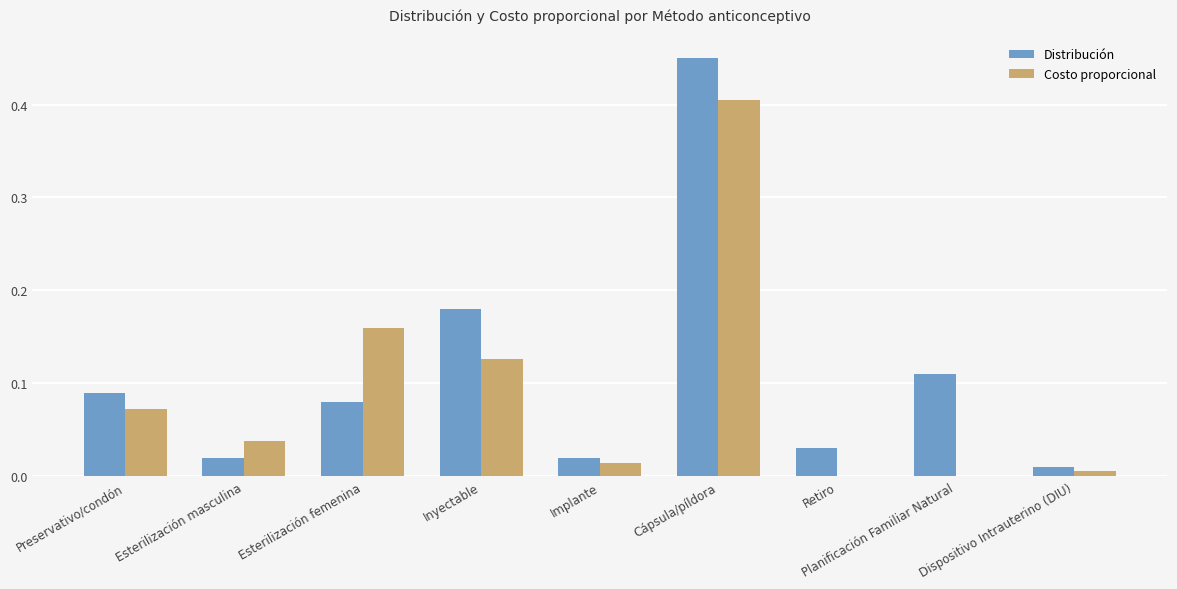

What is the difference between the Costo proporcional values at Preservativo/condón and Cápsula/píldora?

0.3